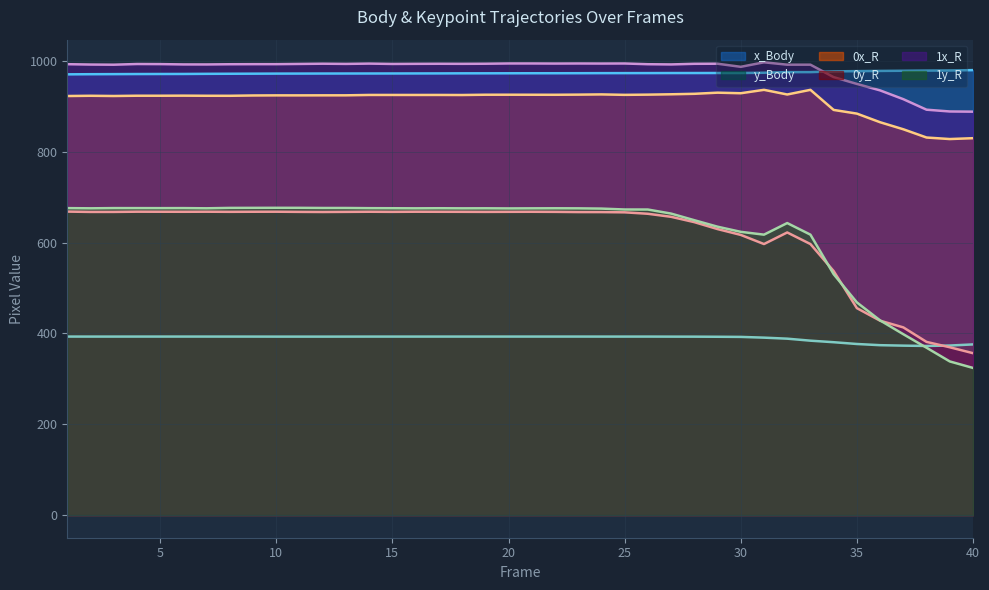

What is the difference between the y_Body values at 11 and 14?

0.1